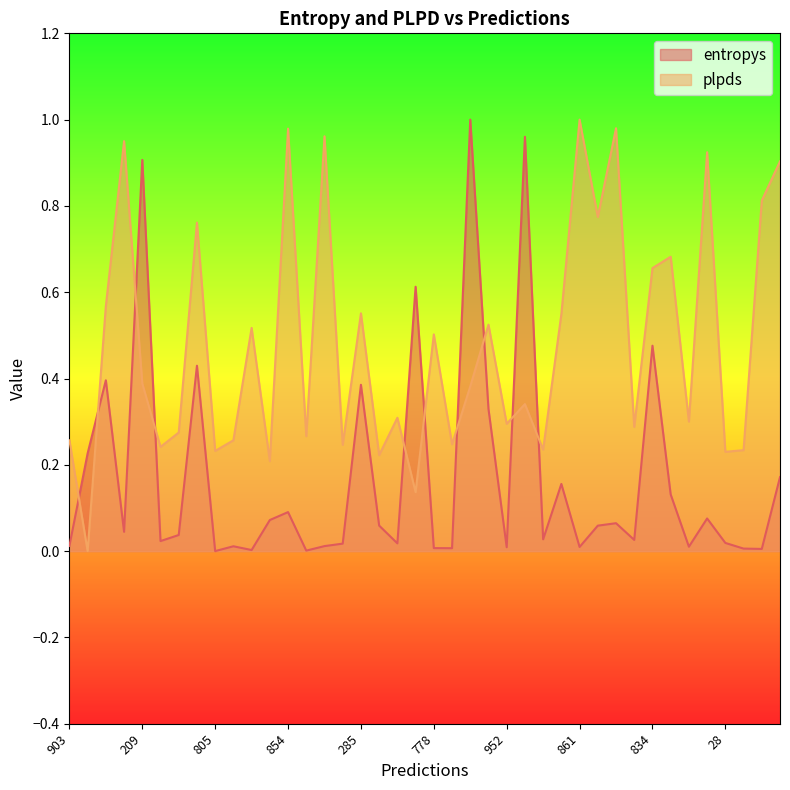

Is it true that entropys equals 0.0 at 861?

True